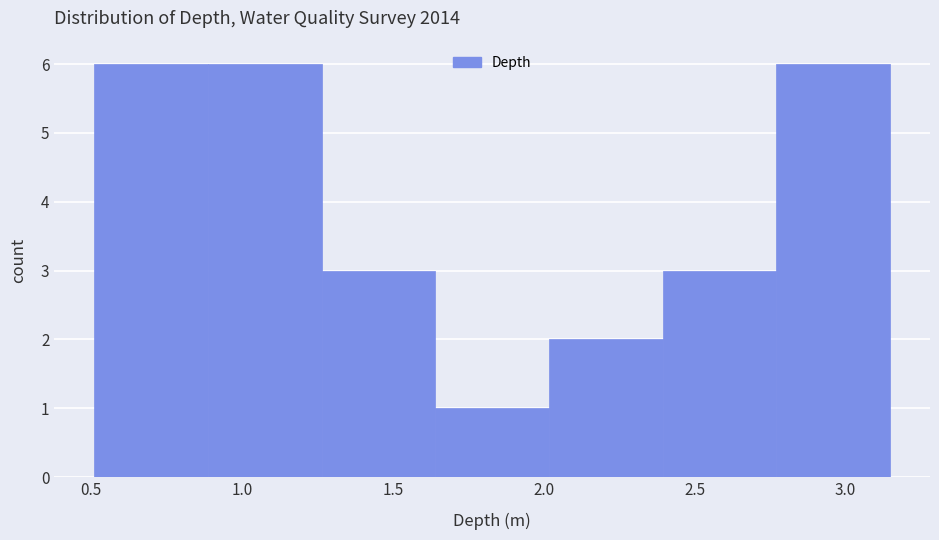

Reading left to right, transcribe this chart: for each bar, give the range it covers on the x-axis and its height. Neither the bar edges nor the heights are printed on the chart, so give them approximately, as read against the axes.

0.50 to 0.90: 6
0.90 to 1.25: 6
1.25 to 1.65: 3
1.65 to 2.00: 1
2.00 to 2.40: 2
2.40 to 2.75: 3
2.75 to 3.15: 6